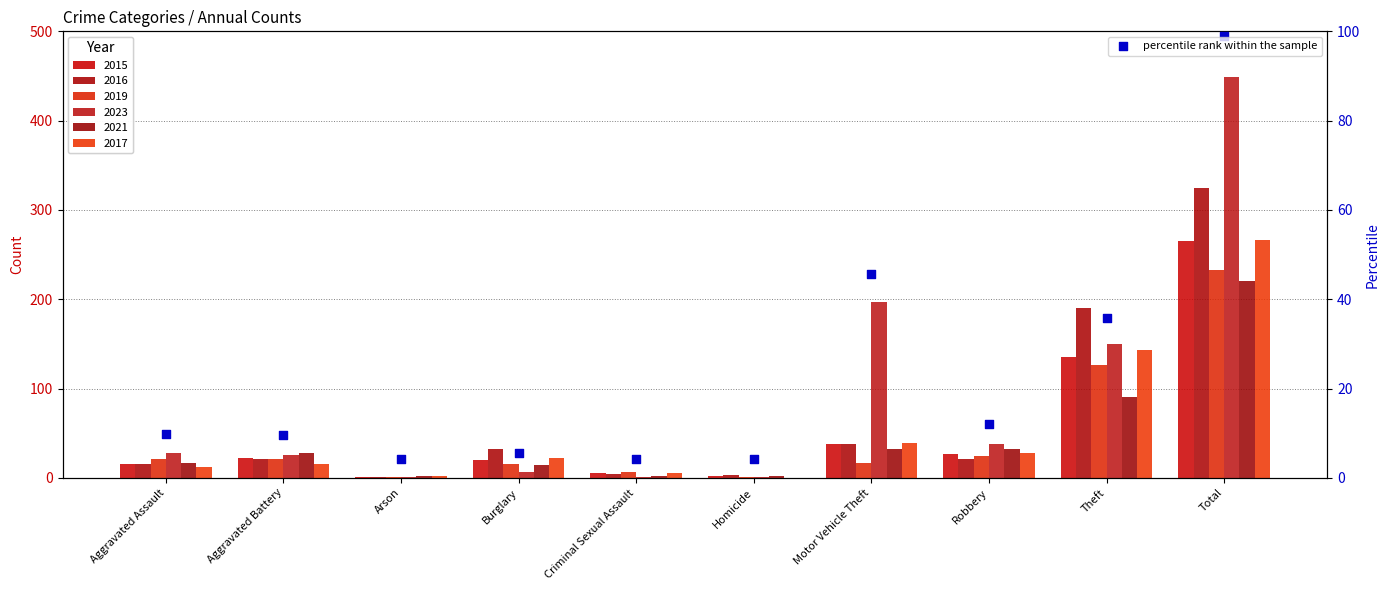

What is the change in value from Aggravated Assault to Motor Vehicle Theft?

+35.8